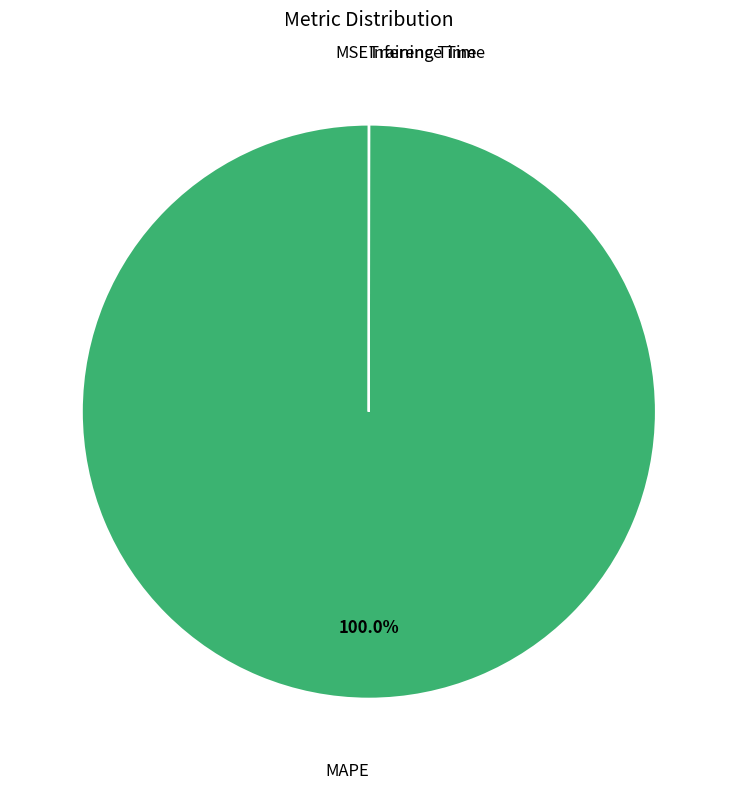

Which slice is the largest?

MAPE